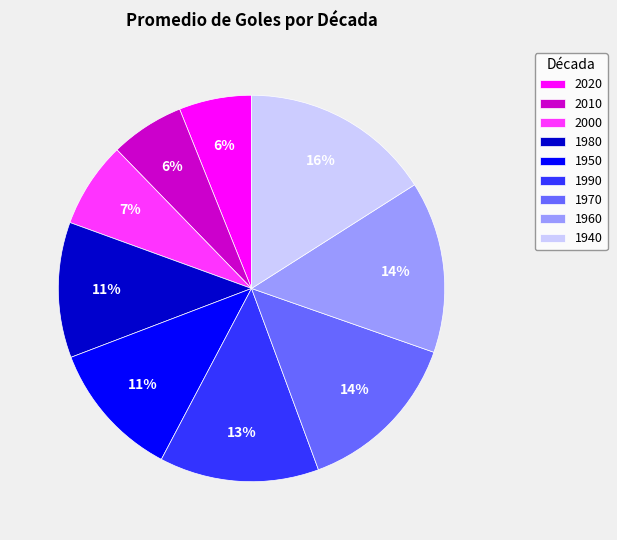

Which slice is the largest?

1940